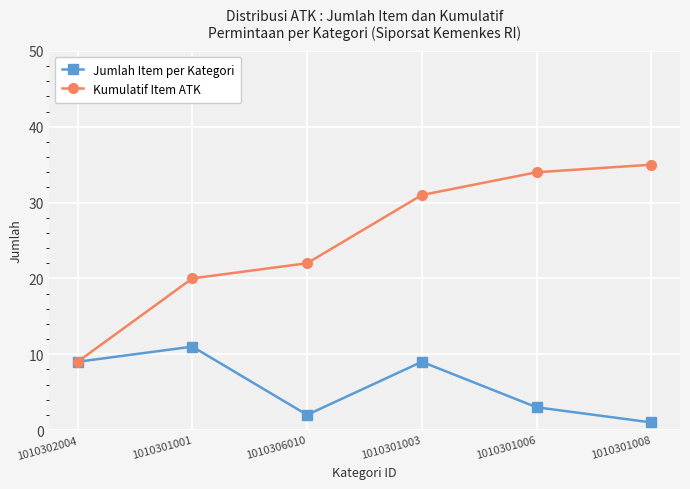

What is the total value across all series at 1010301001?

31